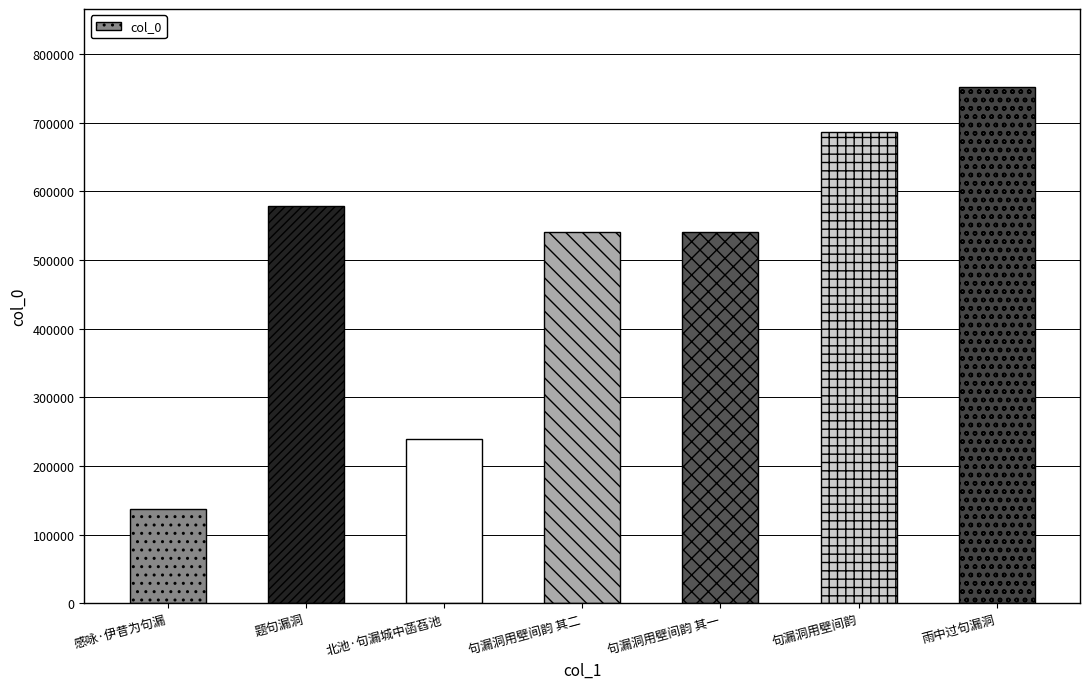

What is the label of the 4th bar from the right?

句漏洞用壁间韵 其二